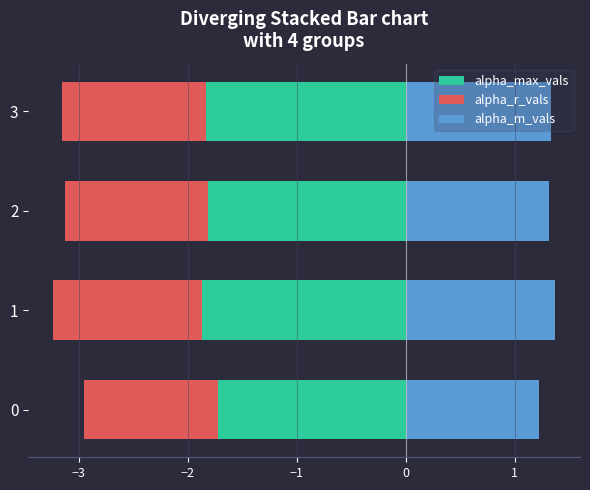

Which series has the largest range (max minus min)?

alpha_max_vals